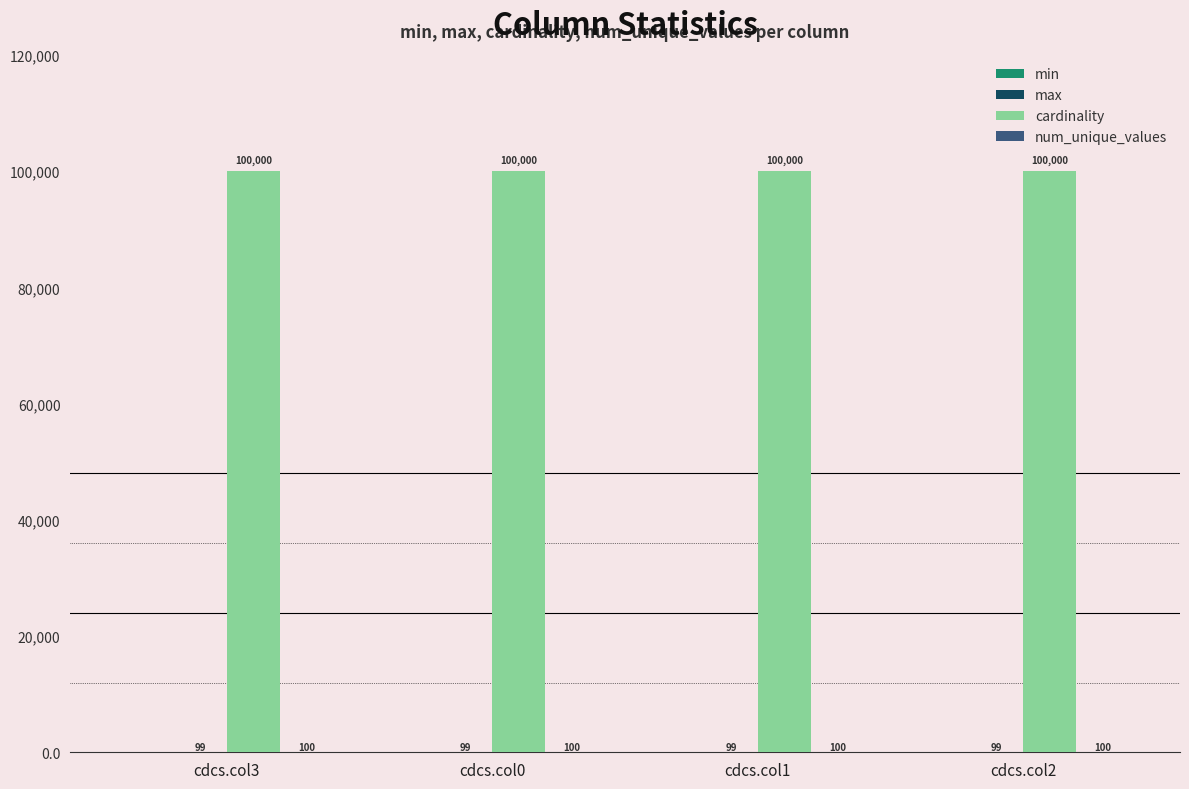

What is the total value across all series at cdcs.col1?

100199